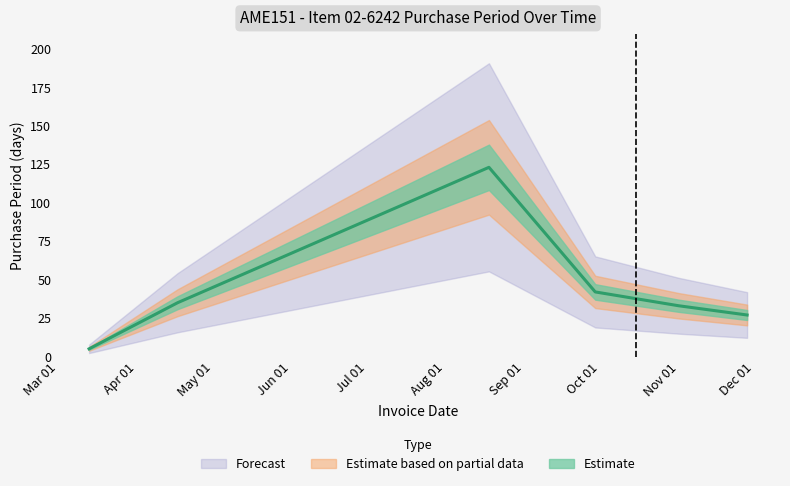

What is the sum of the values at 2017-11-28 and 2017-04-17?

62